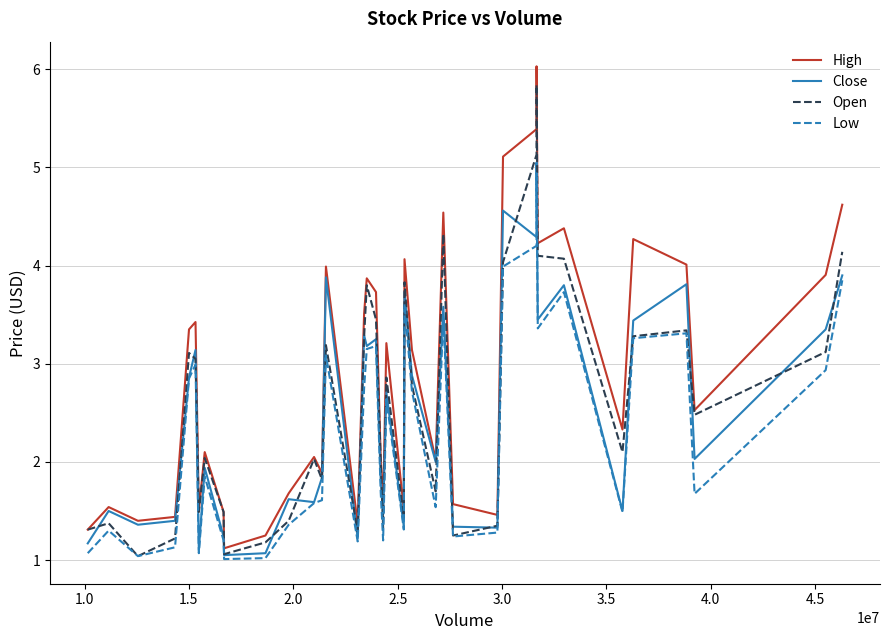

What is the highest value of the Low series?

4.9